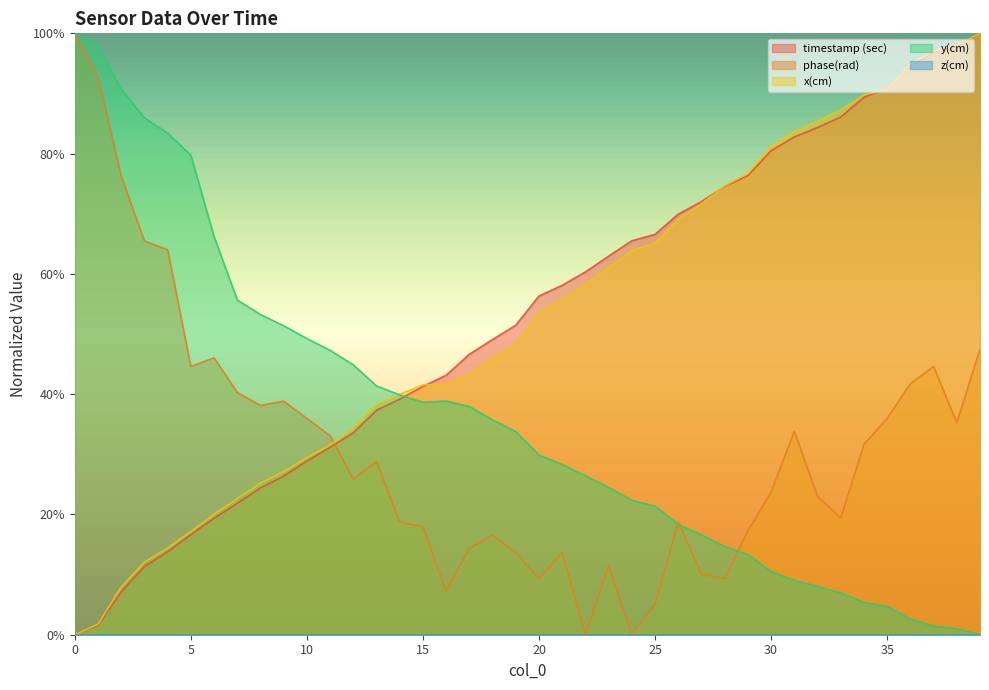

Which series has the widest spread of values?

timestamp (sec)